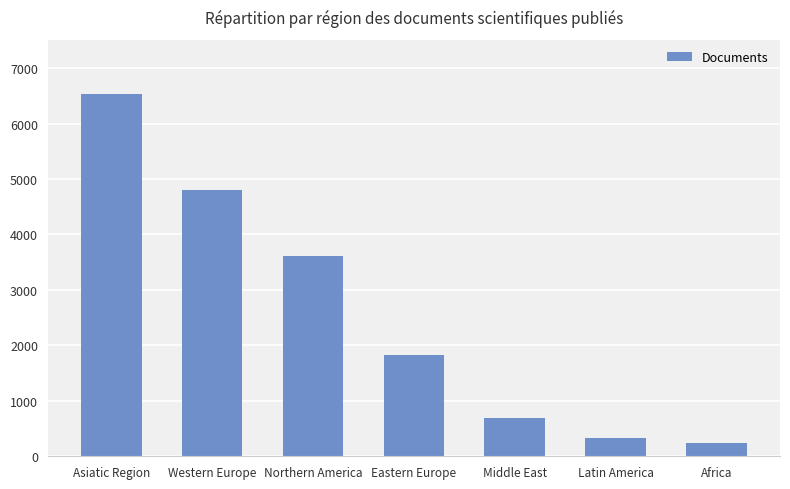

What is the value of the 3rd bar from the left?

3620